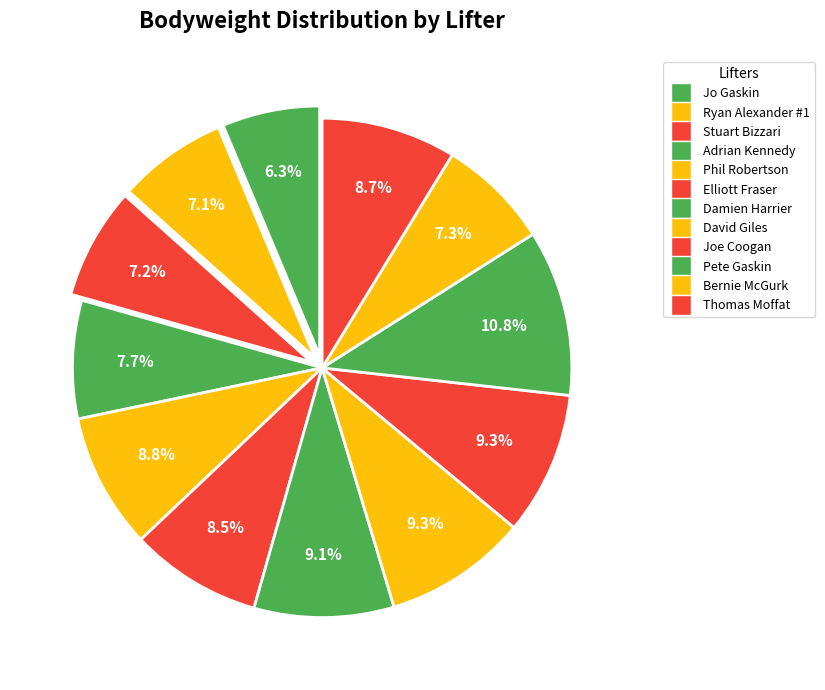

Does any single category account for the majority?

No